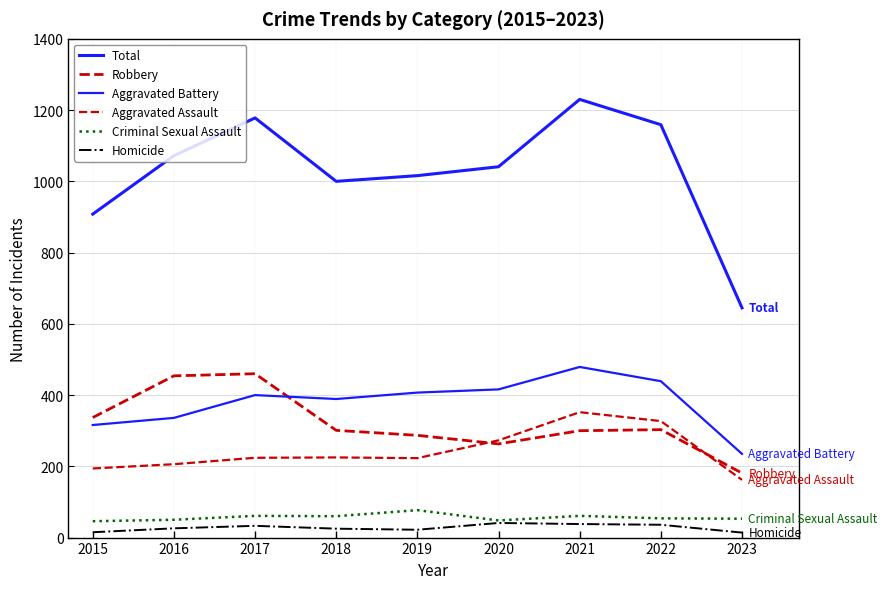

How many values in the Homicide series are below 26?

4